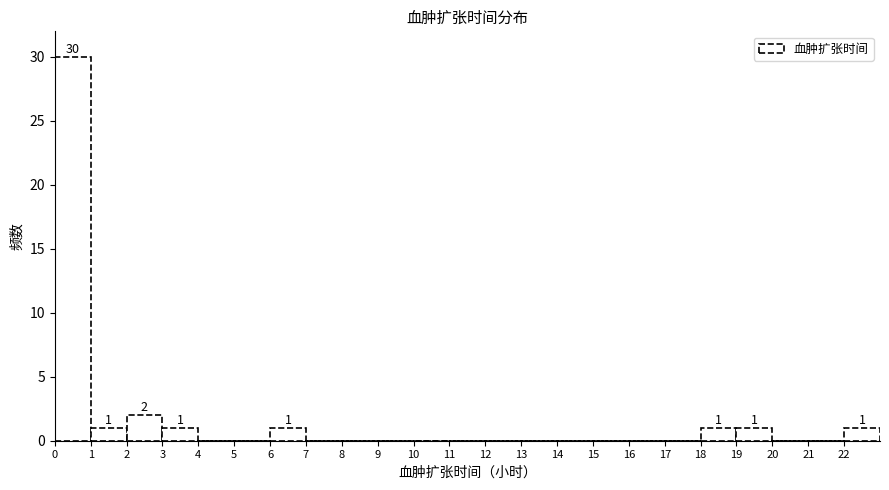

Which range on the x-axis has the tallest bar?

0 to 1